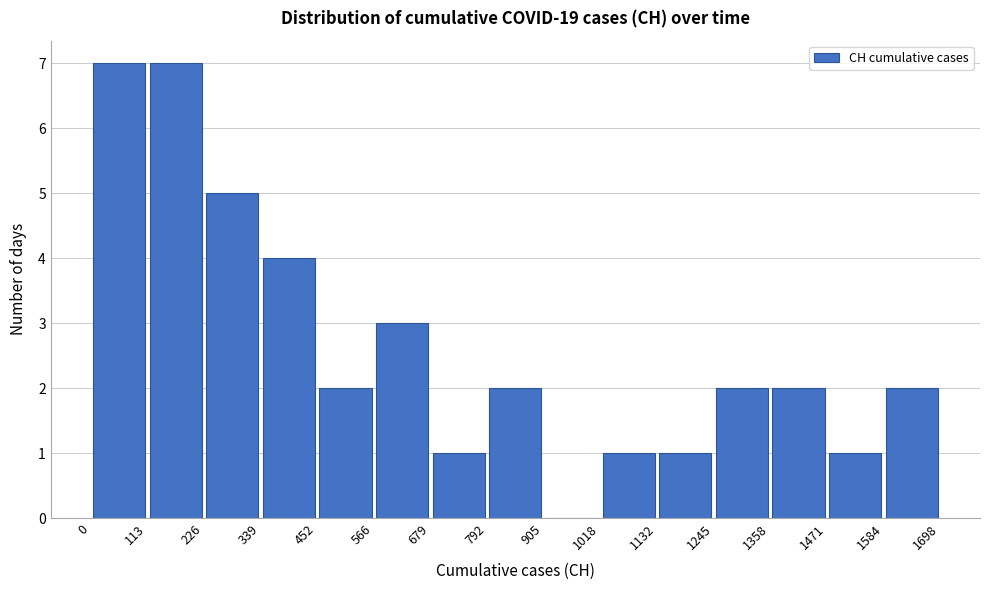

Reading left to right, transcribe this chart: for each bar, give the range it covers on the x-axis and its height. The values are not printed on the chart, so give them approximately, as read against the axis.

0 to 113: 7
113 to 226: 7
226 to 339: 5
339 to 452: 4
452 to 566: 2
566 to 679: 3
679 to 792: 1
792 to 905: 2
905 to 1018: 0
1018 to 1132: 1
1132 to 1245: 1
1245 to 1358: 2
1358 to 1471: 2
1471 to 1584: 1
1584 to 1698: 2